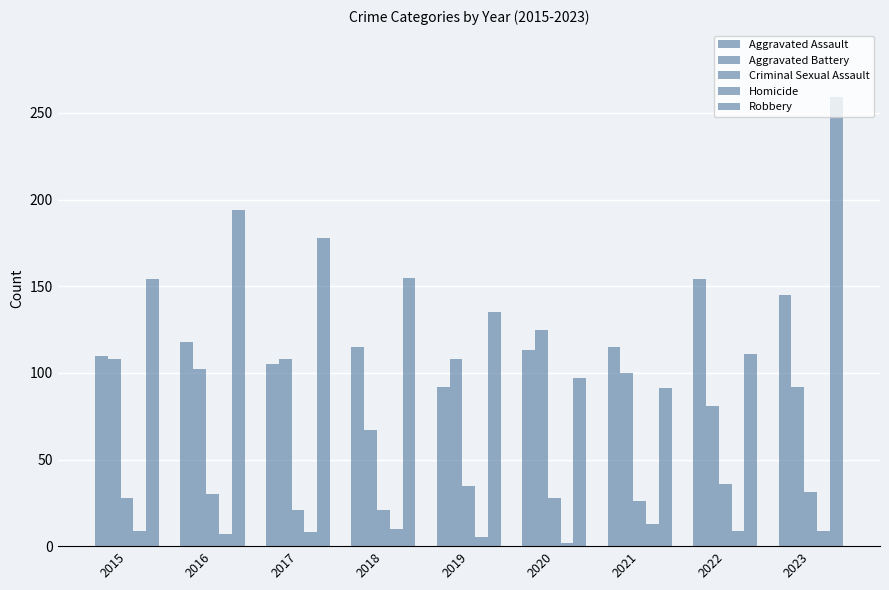

What is the value of the Aggravated Battery bar at the 6th from the left?

125